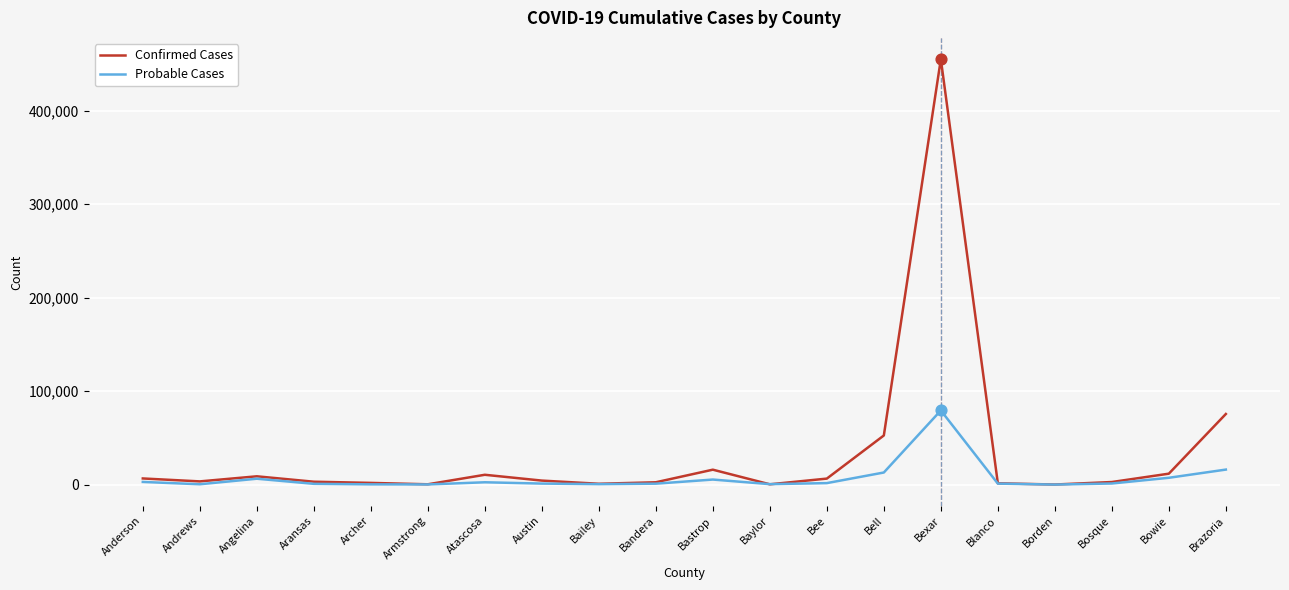

At which category is the sum across all series the highest?

Bexar